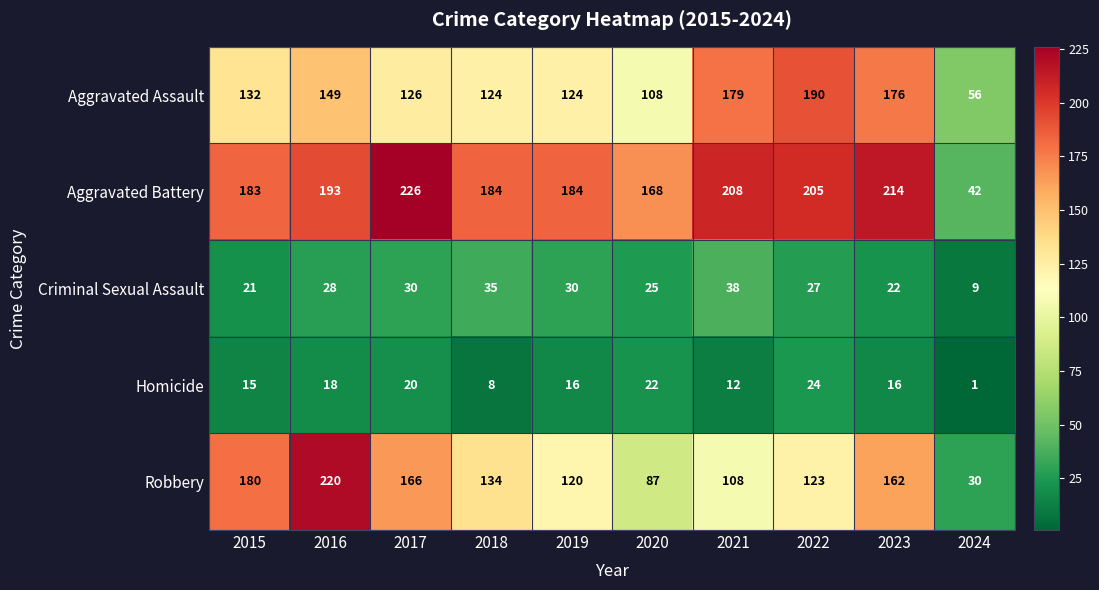

What is the maximum value shown in the chart?

226